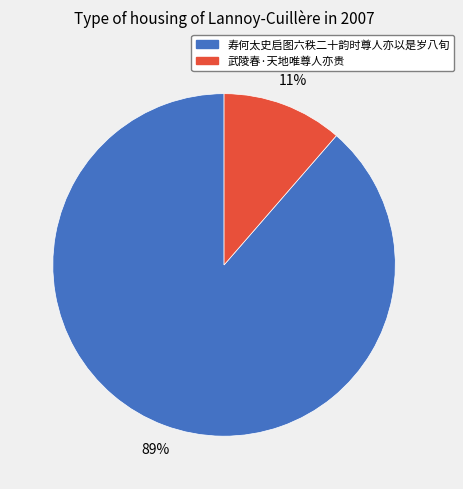

Is there a majority slice in this chart?

Yes